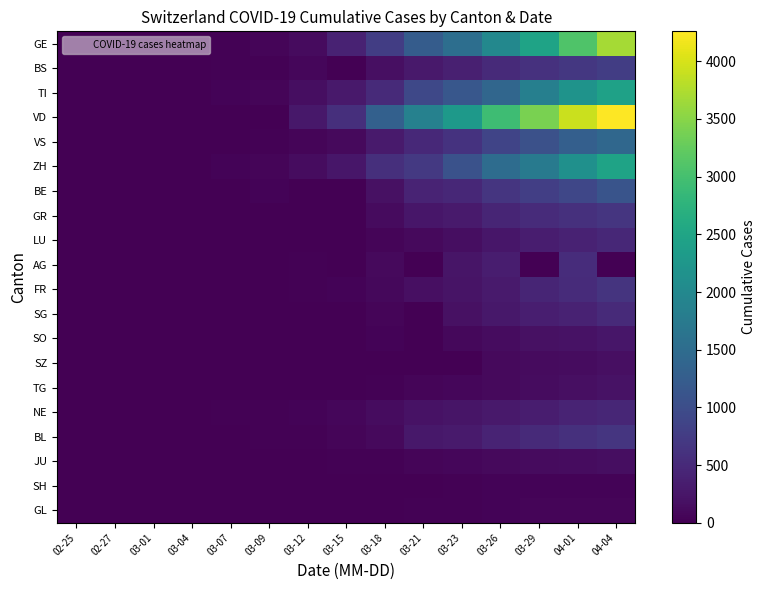

Between 03-15 and 03-09, which is larger?

03-15